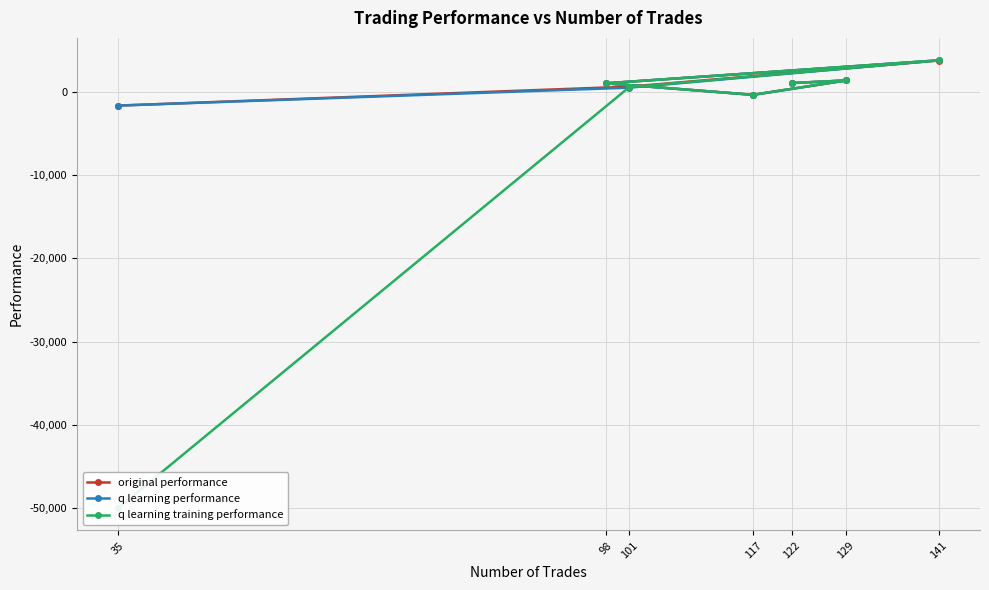

Count the number of categories in the chart.

7